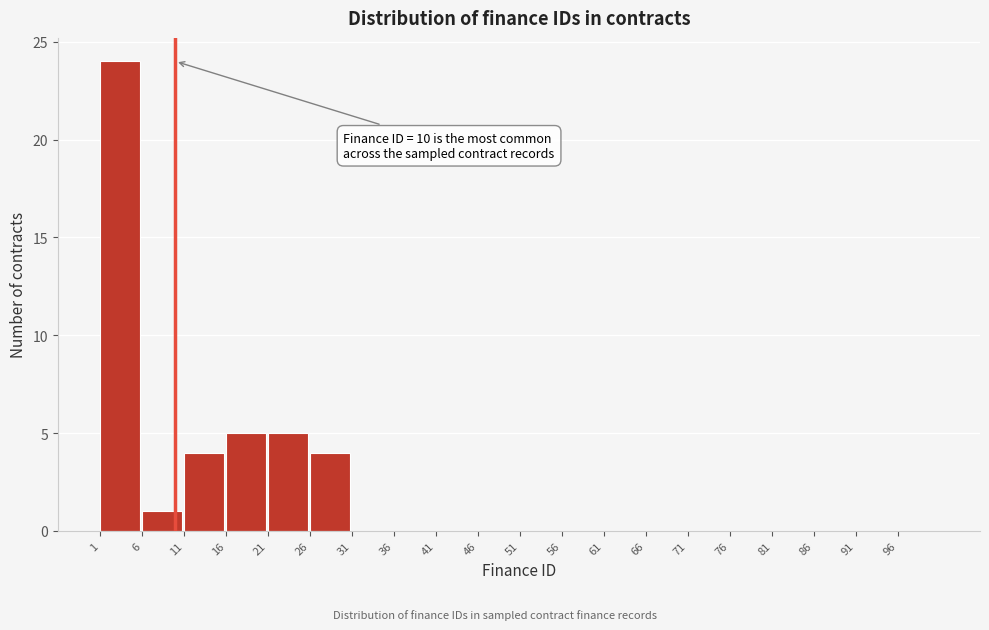

Which range on the x-axis has the tallest bar?

1 to 6